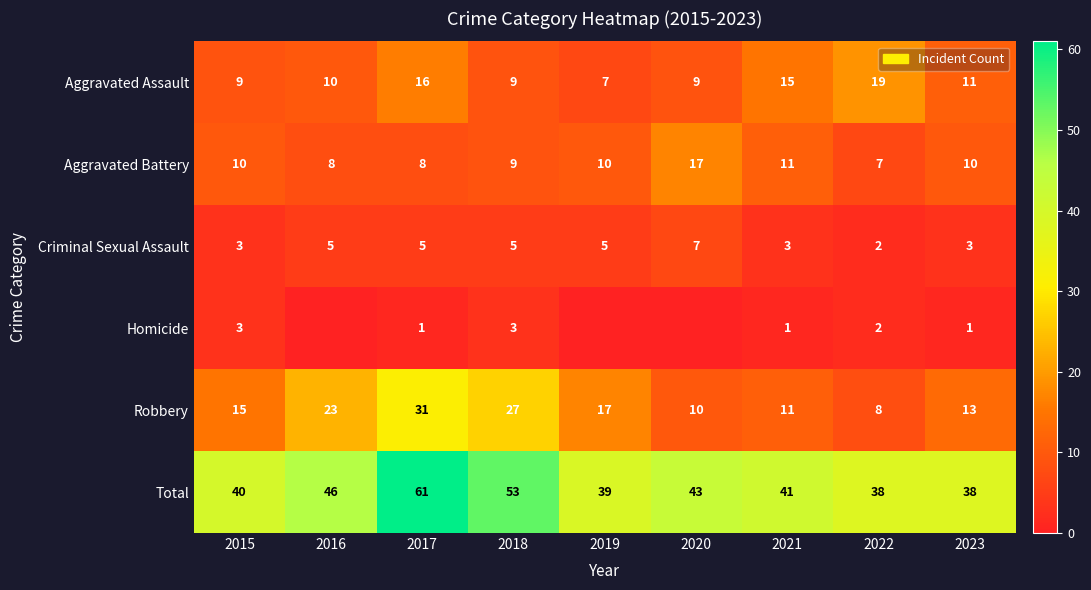

What is the approximate value of Criminal Sexual Assault at 2015?

3